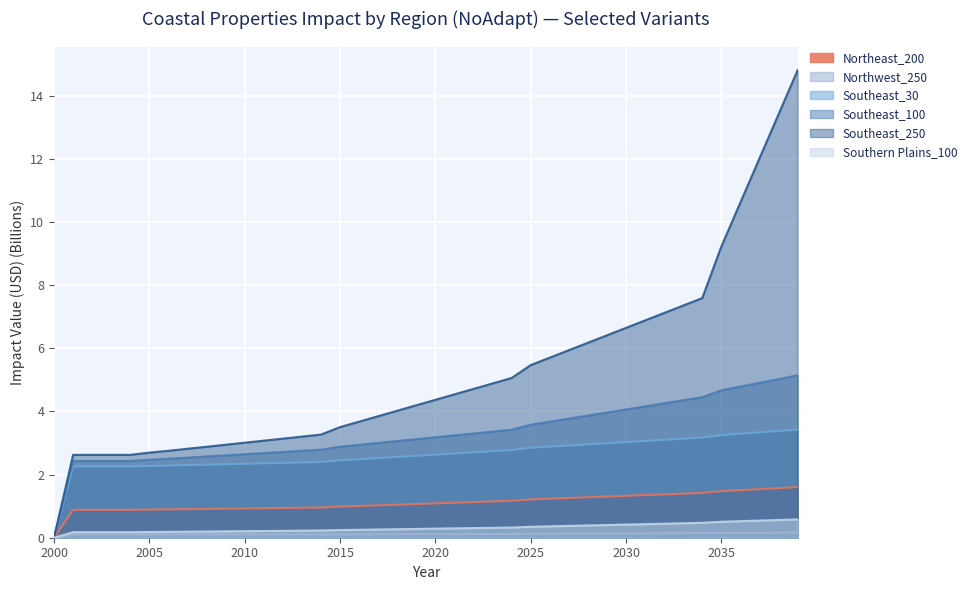

What is the spread (max minus min) of values at 2009?

2.8